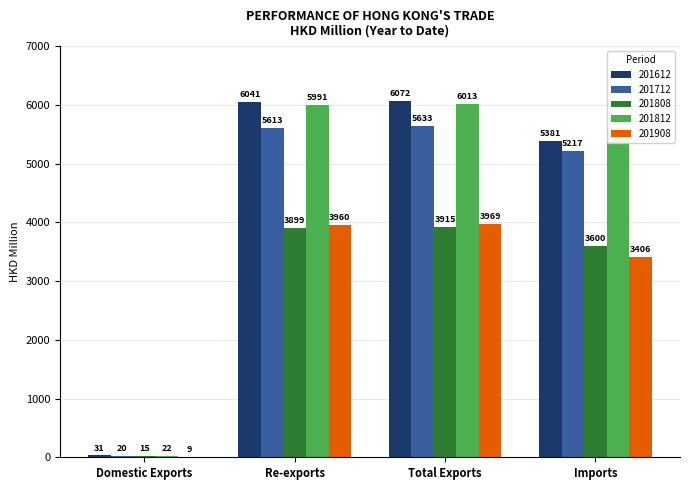

How many groups of bars are there?

4